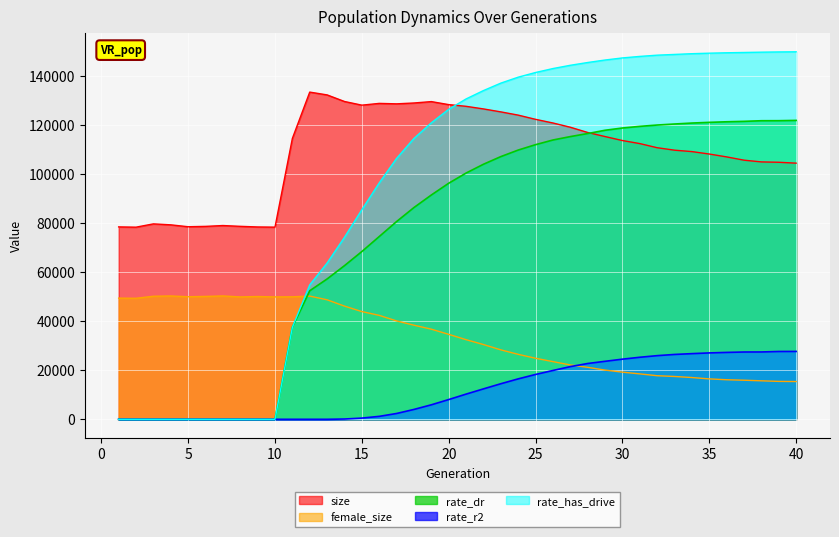

At which label does rate_r2 first exceed 10269?

21